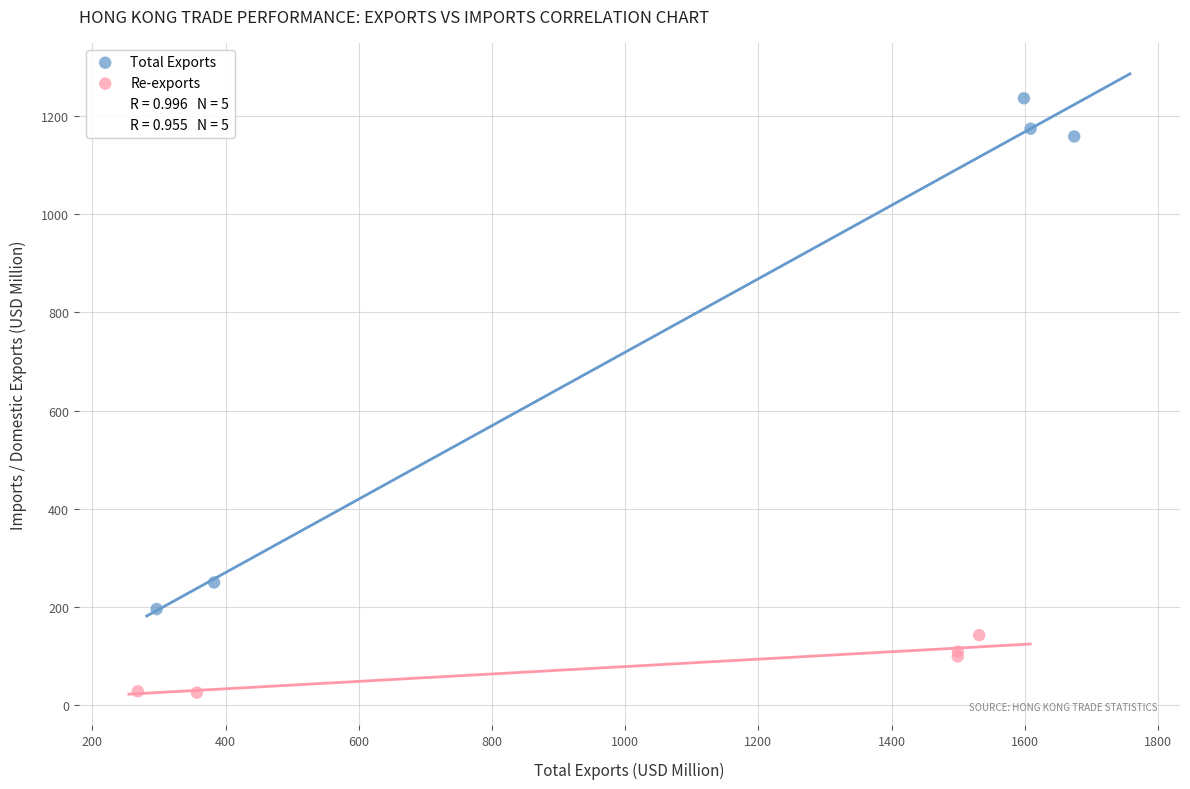

Which series reaches the maximum Y coordinate?

Total Exports